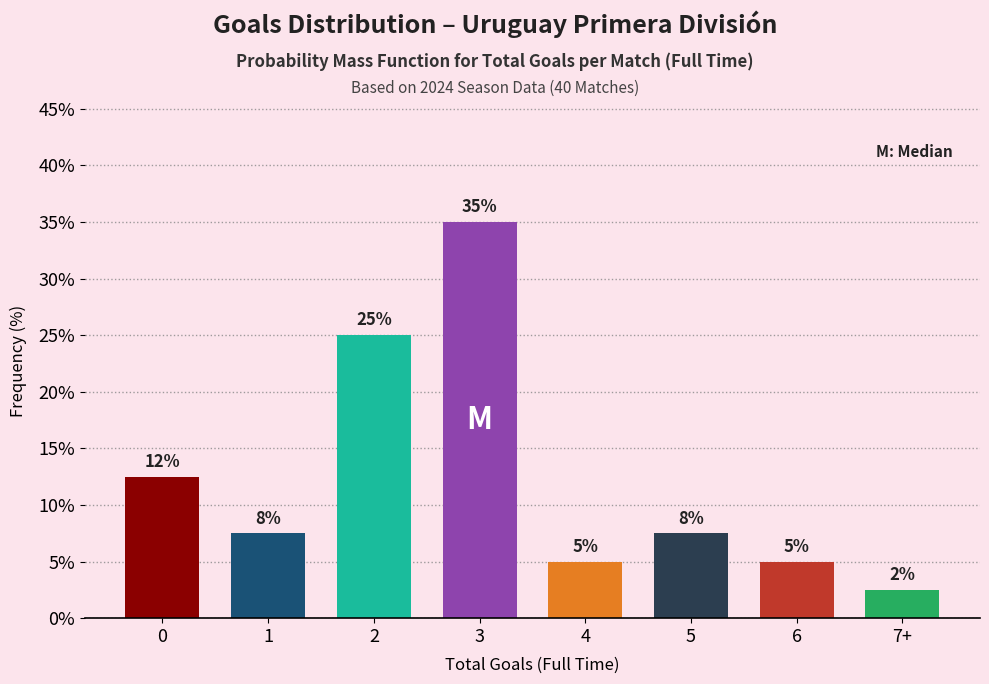

True or false: the data shows 4.2 at 0.

False